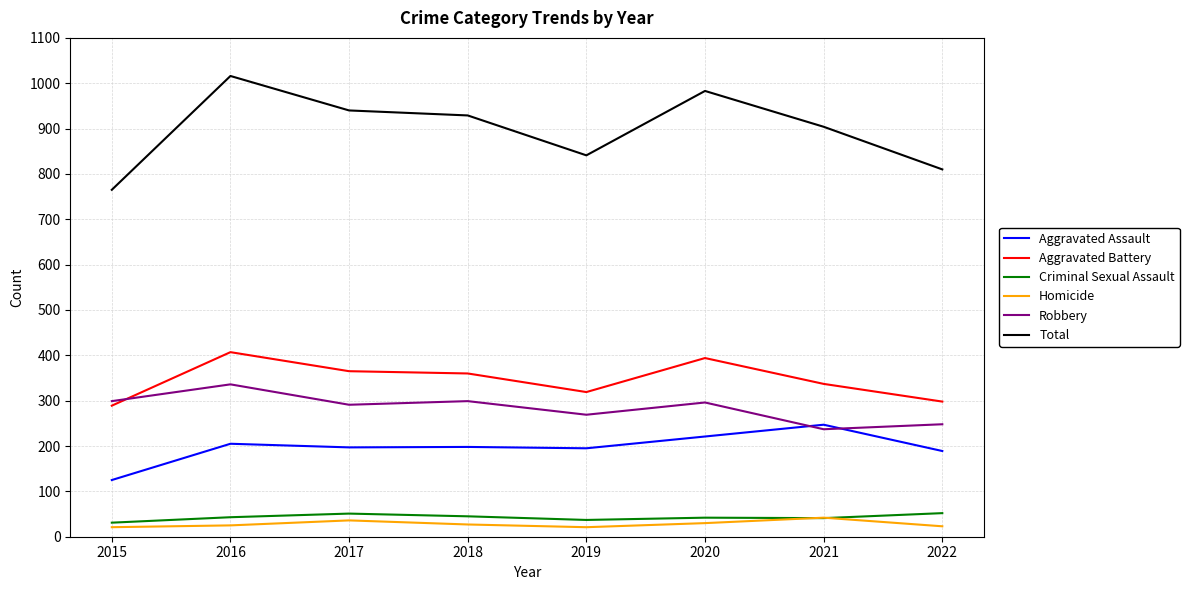

True or false: Aggravated Assault has a value of 60 at 2021.

False